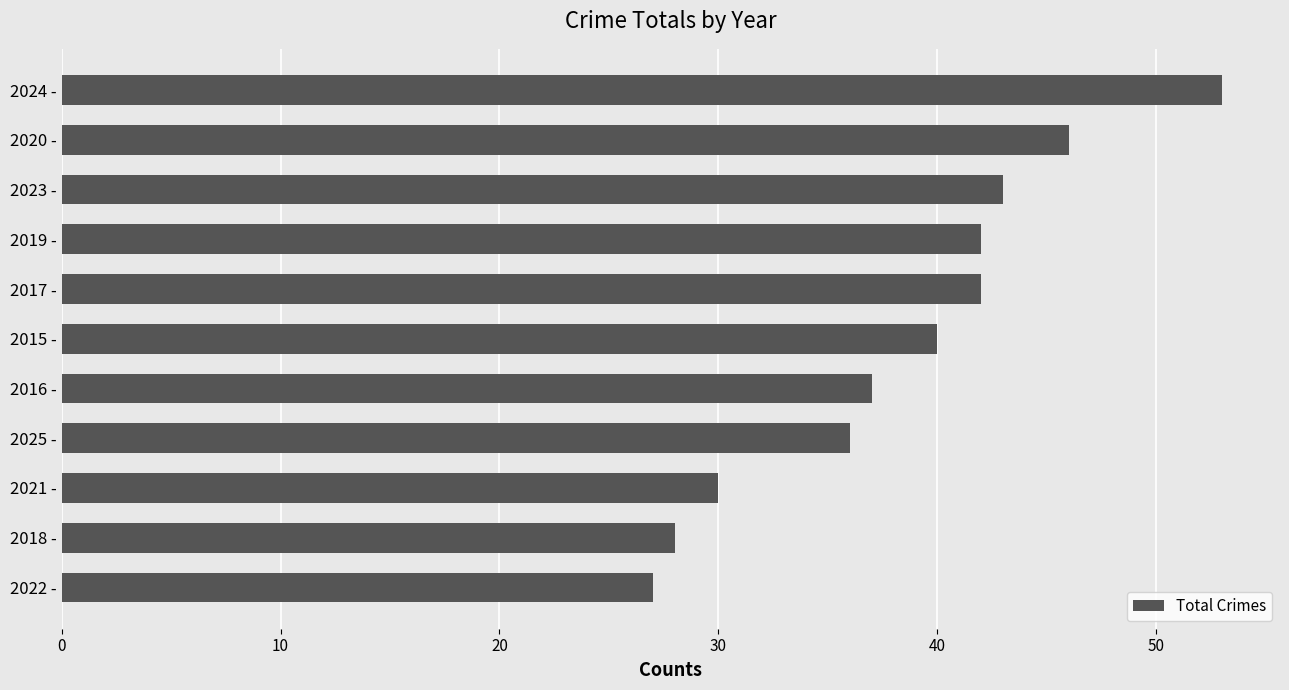

Which label corresponds to the largest value in the chart?

2024 -